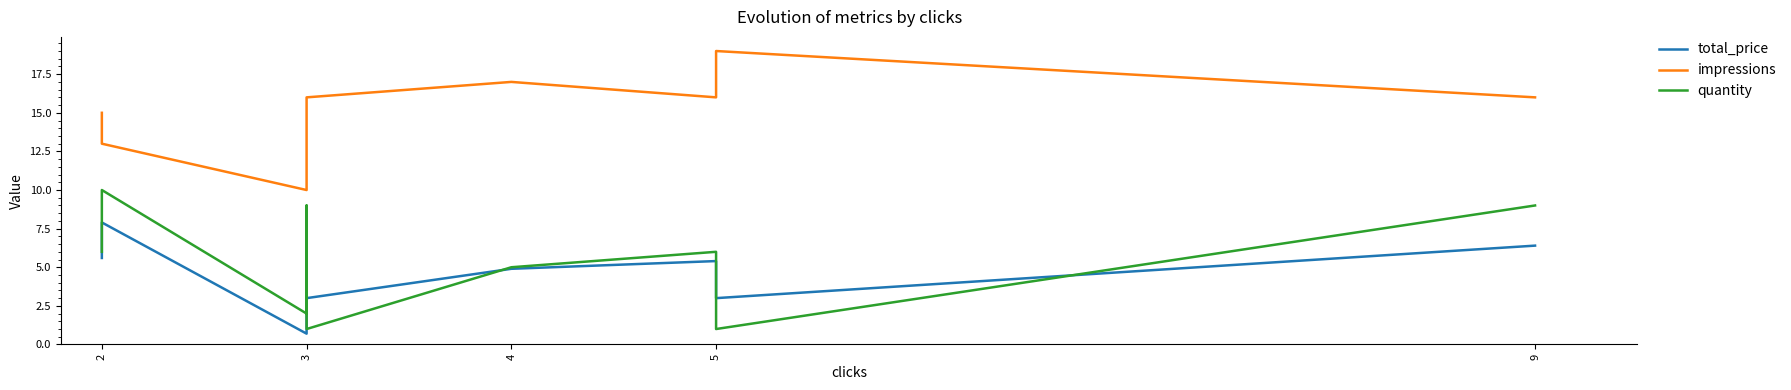

How many interior local peaks does the impressions series have?

2